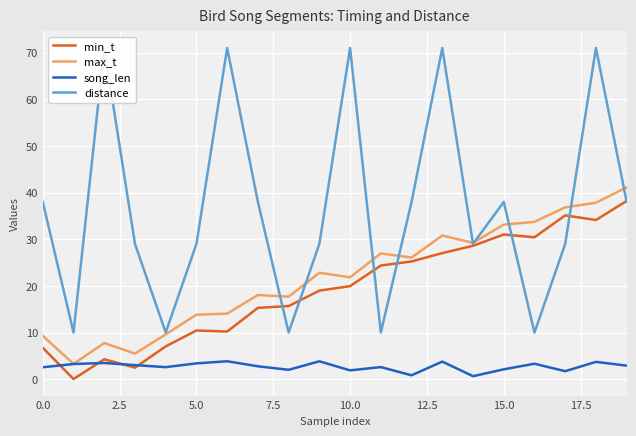

What is the sum of the song_len values at 9 and 12?

4.7